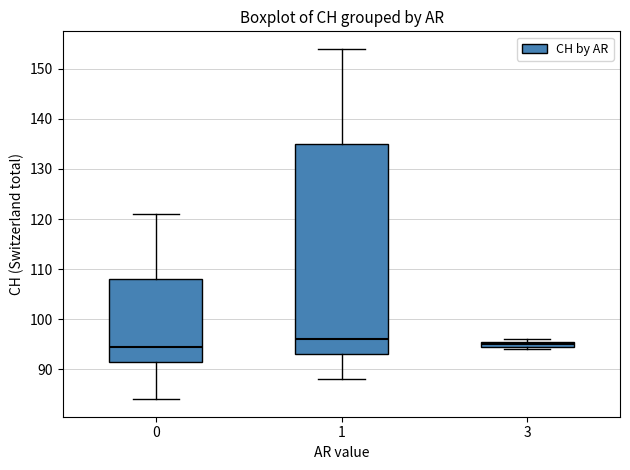

Comparing the boxes themselves (not the whiskers), which one is the tallest?

1